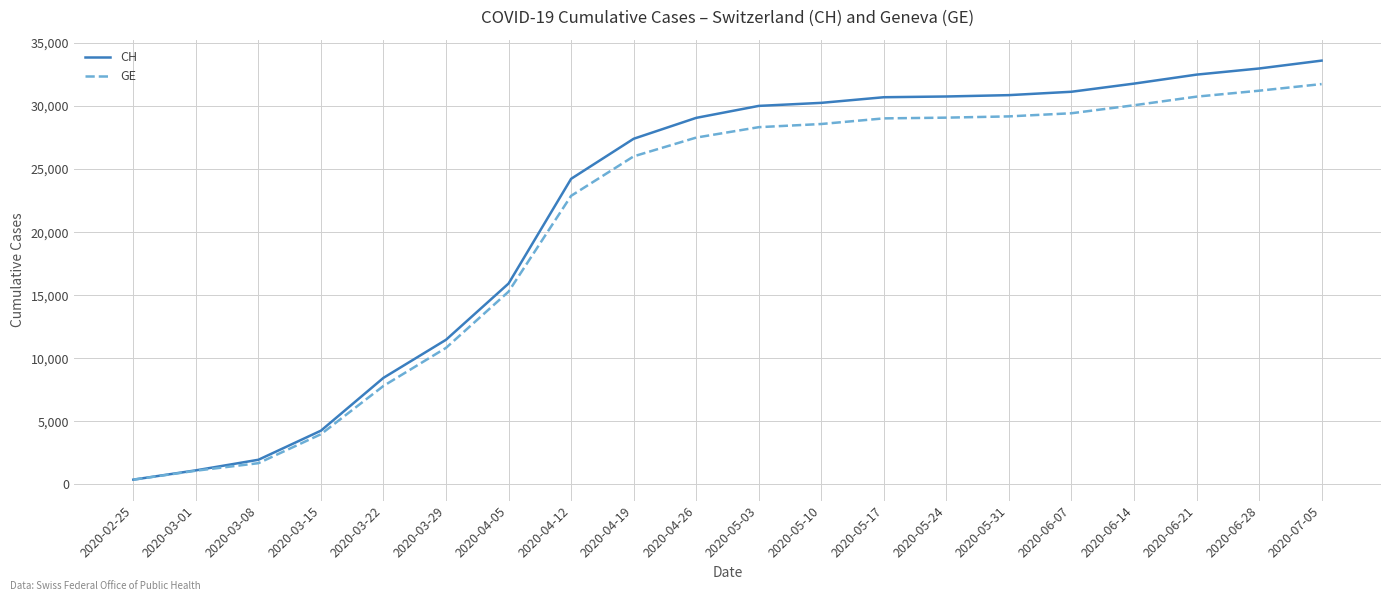

Is it true that GE equals 8175 at 2020-04-12?

False